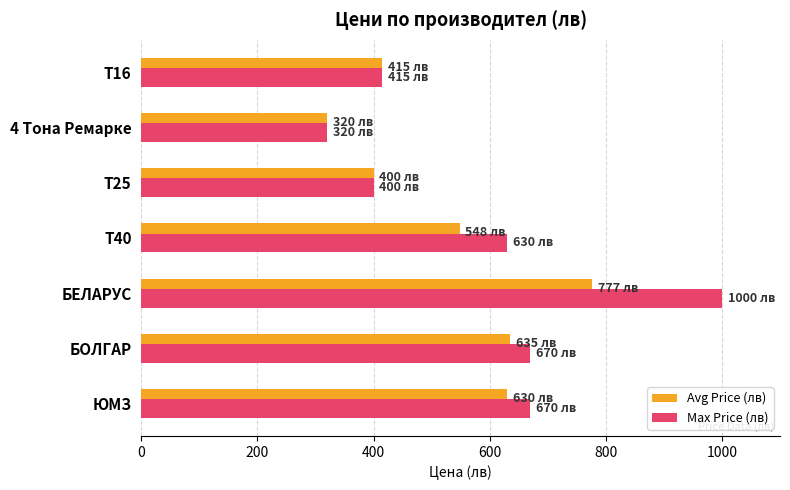

Which series has the largest total across all categories?

Max Price (лв)